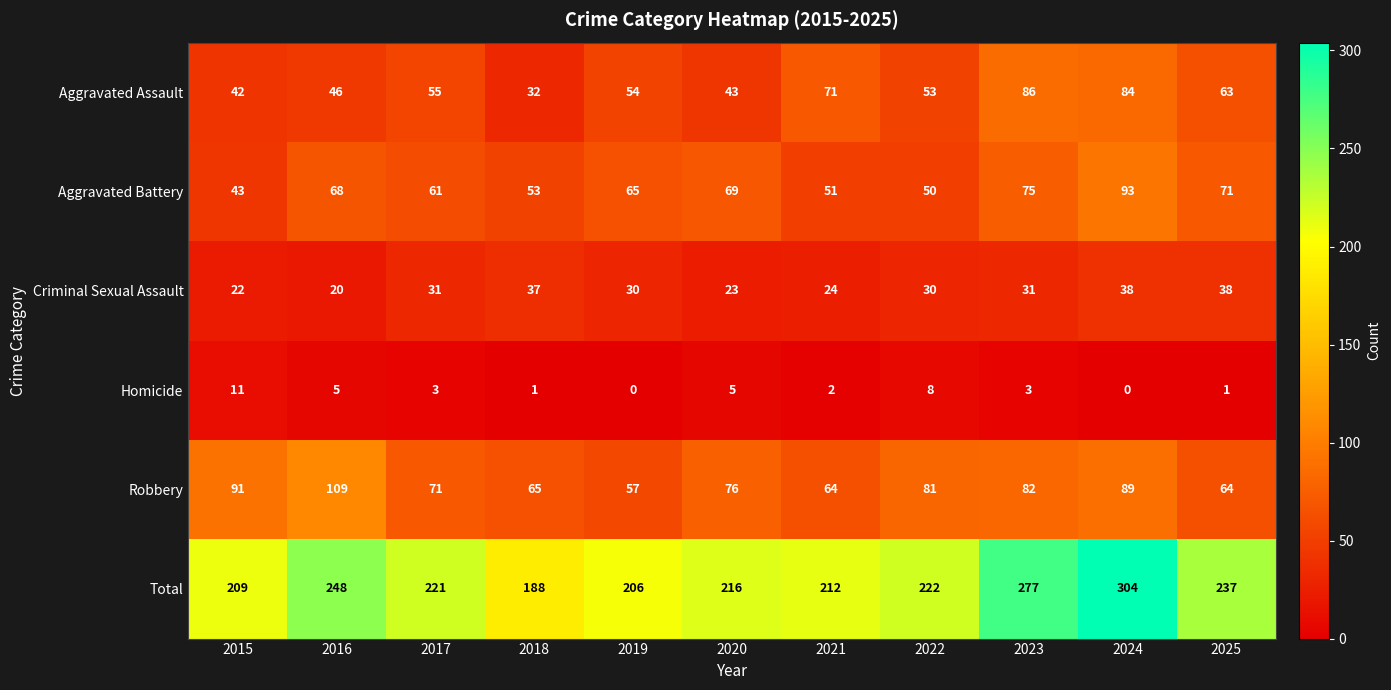

At 2025, list the series in order from largest to smallest.

Total, Aggravated Battery, Robbery, Aggravated Assault, Criminal Sexual Assault, Homicide